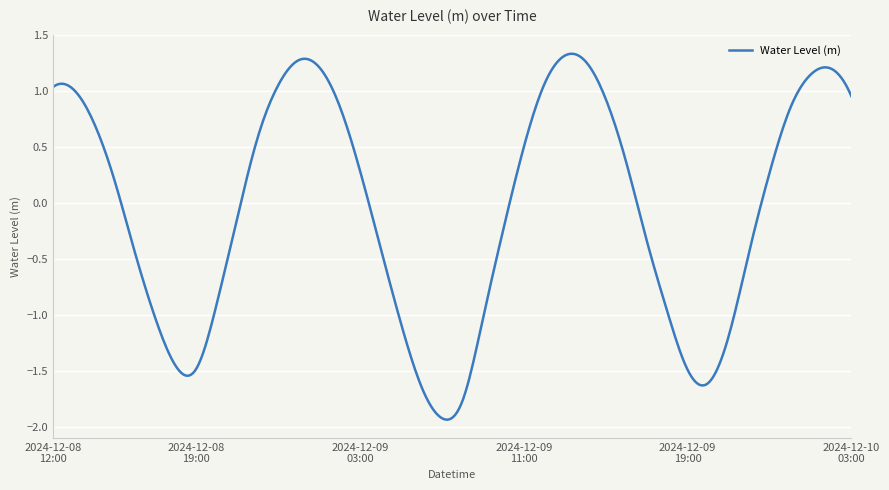

Does the chart have visible grid lines?

Yes